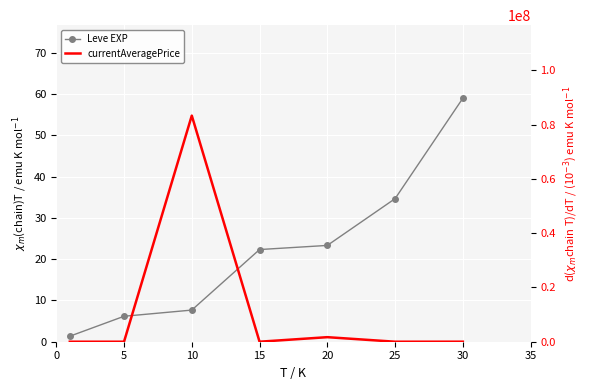

How many values in the currentAveragePrice series exceed 3225?

4